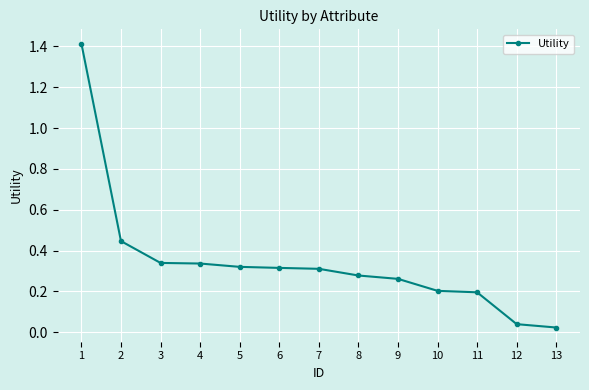

Is it true that the value at 5 is 0.1?

False